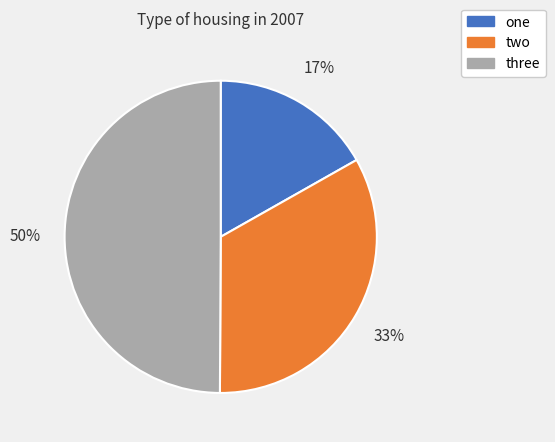

Between one and two, which is larger?

two